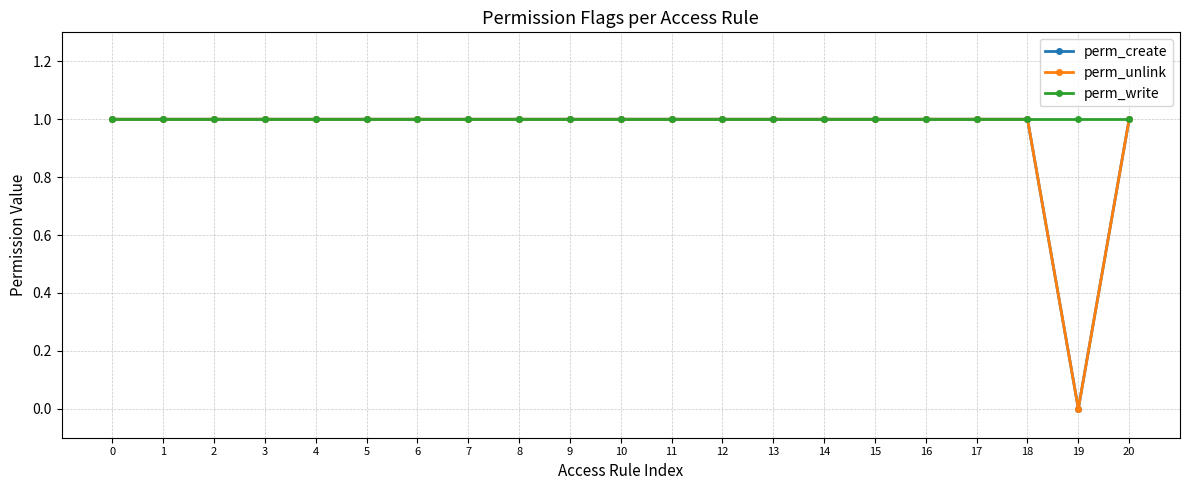

True or false: perm_unlink and perm_create cross at least once.

False